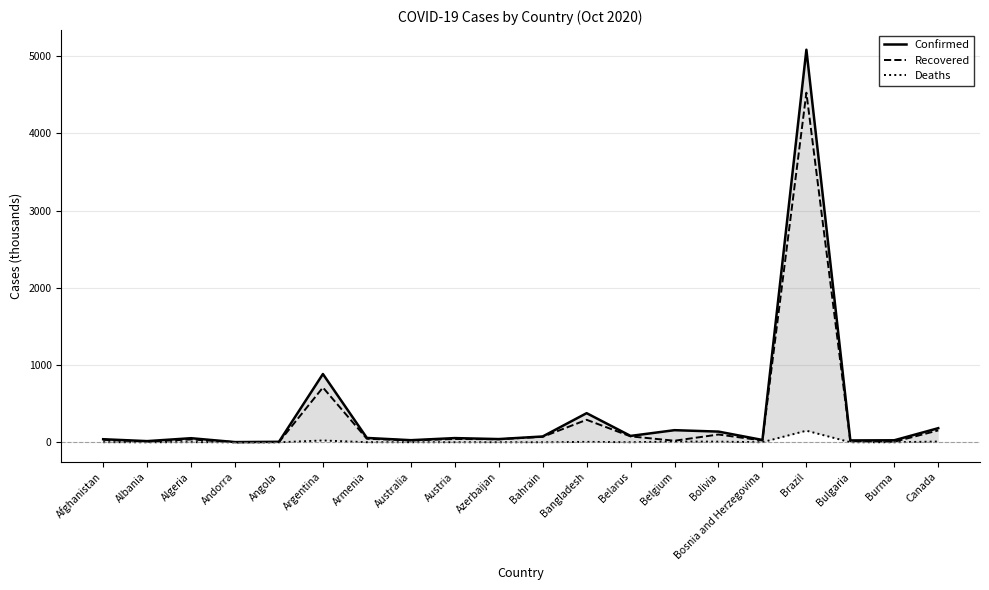

At Andorra, list the series in order from largest to smallest.

Confirmed, Recovered, Deaths